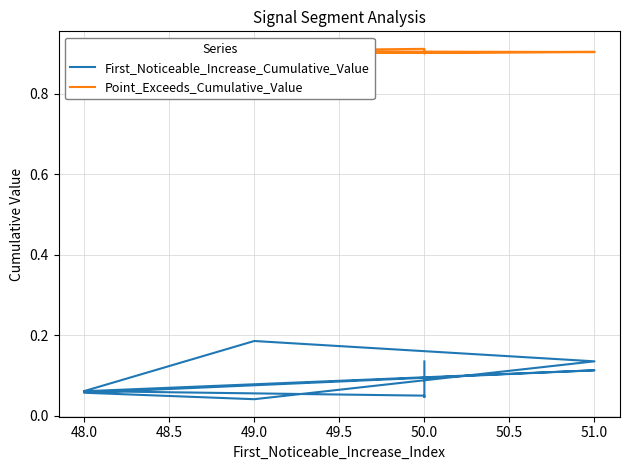

True or false: Point_Exceeds_Cumulative_Value and First_Noticeable_Increase_Cumulative_Value intersect in this chart.

False